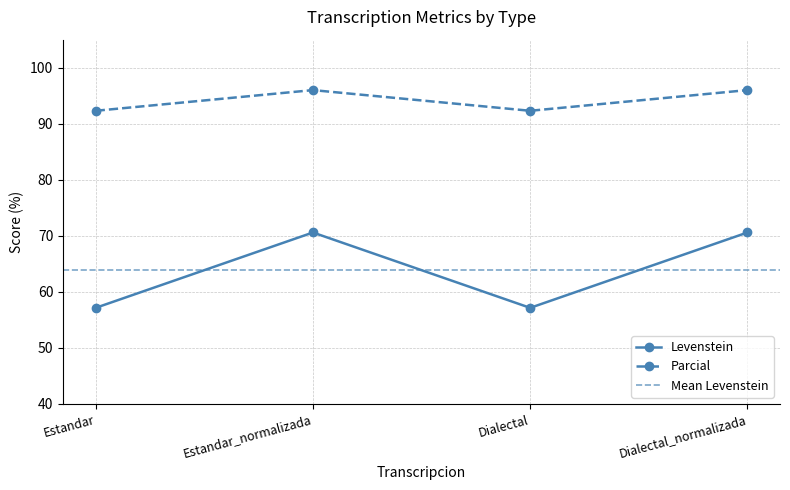

Does the chart display data point markers on the line(s)?

Yes